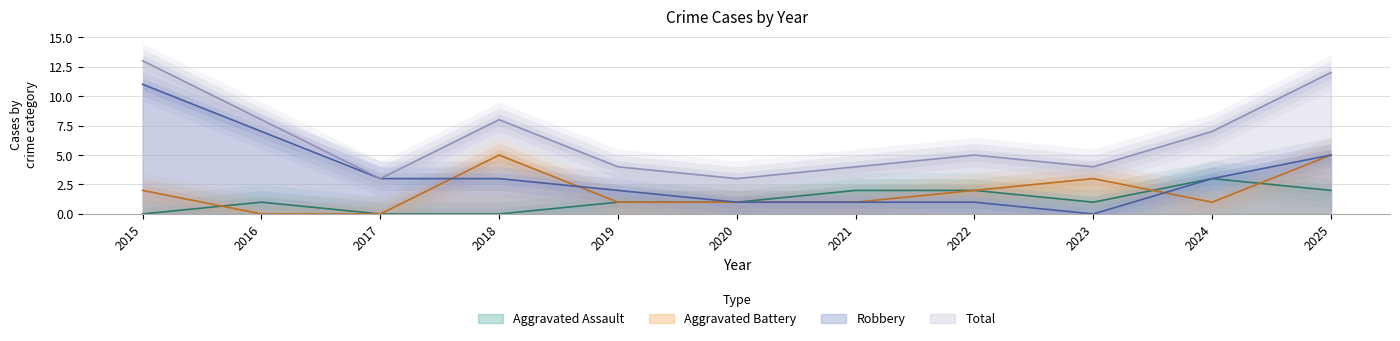

True or false: Robbery has a value of 1 at 2020.

True